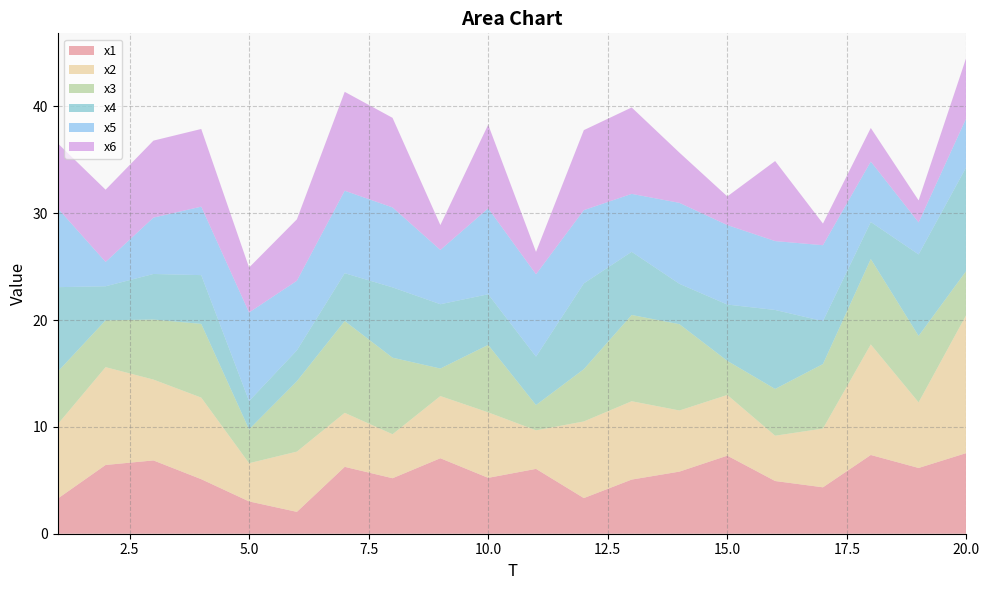

Reading left to right, list all the values displayed in this chart.

x1: 3.3	6.4	6.9	5.1	3.0	2.0	6.3	5.2	7.1	5.2	6.1	3.3	5.1	5.8	7.3	4.9	4.3	7.4	6.2	7.6
x2: 7.0	9.2	7.6	7.6	3.6	5.6	5.1	4.1	5.8	6.1	3.6	7.2	7.3	5.7	5.7	4.2	5.5	10.4	6.1	13.0
x3: 4.9	4.4	5.6	6.9	3.2	6.6	8.6	7.2	2.6	6.3	2.4	4.9	8.1	8.1	3.2	4.4	6.0	8.0	6.2	4.1
x4: 7.9	3.2	4.3	4.6	2.7	2.9	4.5	6.6	6.0	4.7	4.5	8.0	5.9	3.8	5.3	7.4	4.0	3.5	7.6	9.7
x5: 7.4	2.3	5.3	6.4	8.3	6.5	7.7	7.5	5.1	8.0	7.7	6.9	5.4	7.6	7.4	6.4	7.1	5.7	3.0	4.6
x6: 6.1	6.8	7.2	7.3	4.2	5.7	9.3	8.4	2.3	7.8	2.1	7.5	8.1	4.7	2.7	7.5	2.0	3.1	2.1	5.7